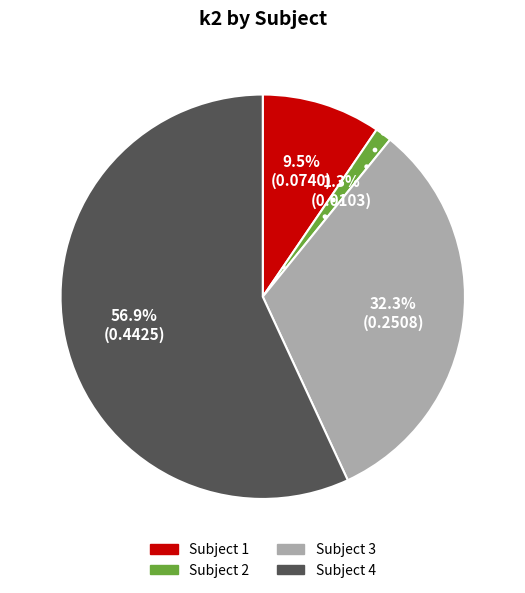

Is there any slice that represents more than half of the pie?

Yes